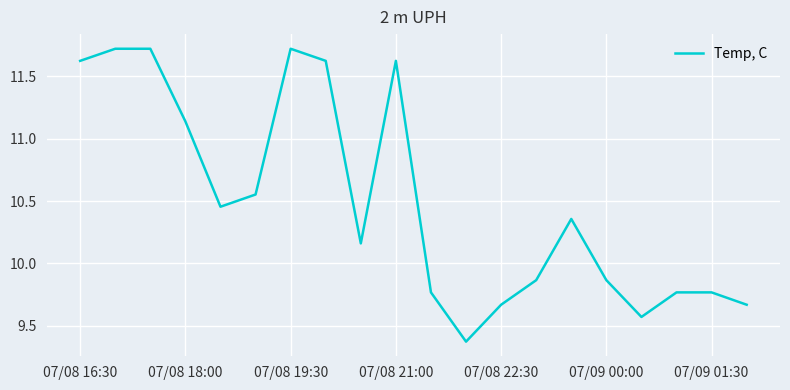

How many lines are shown in the chart?

1